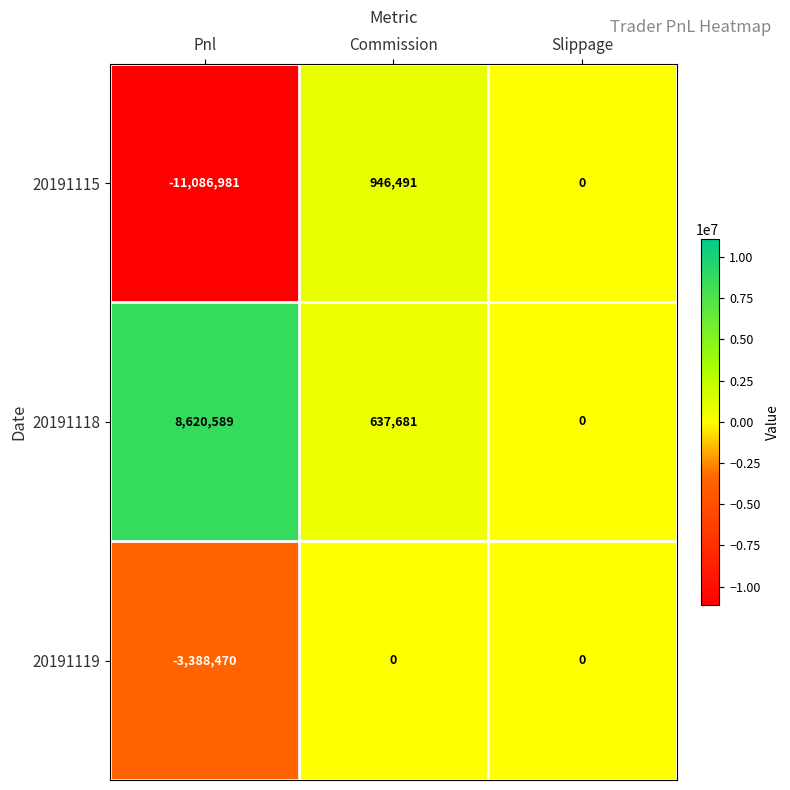

What is the sum of the 20191119 values at Pnl and Commission?

-3388470